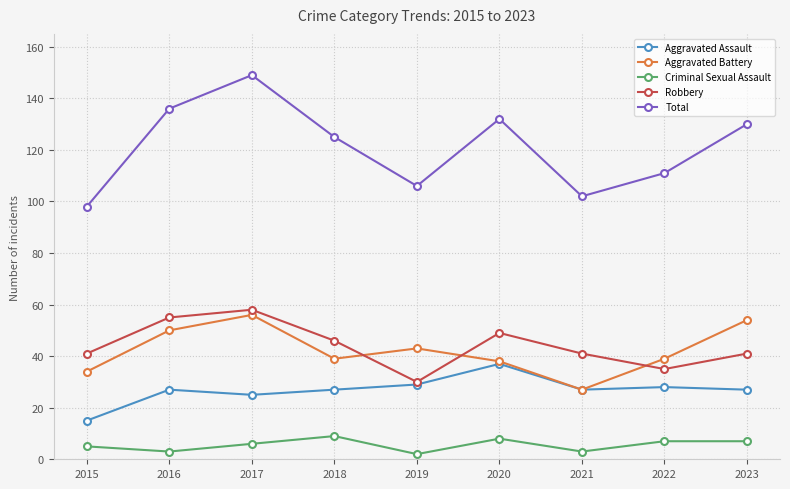

Does the chart display data point markers on the line(s)?

Yes